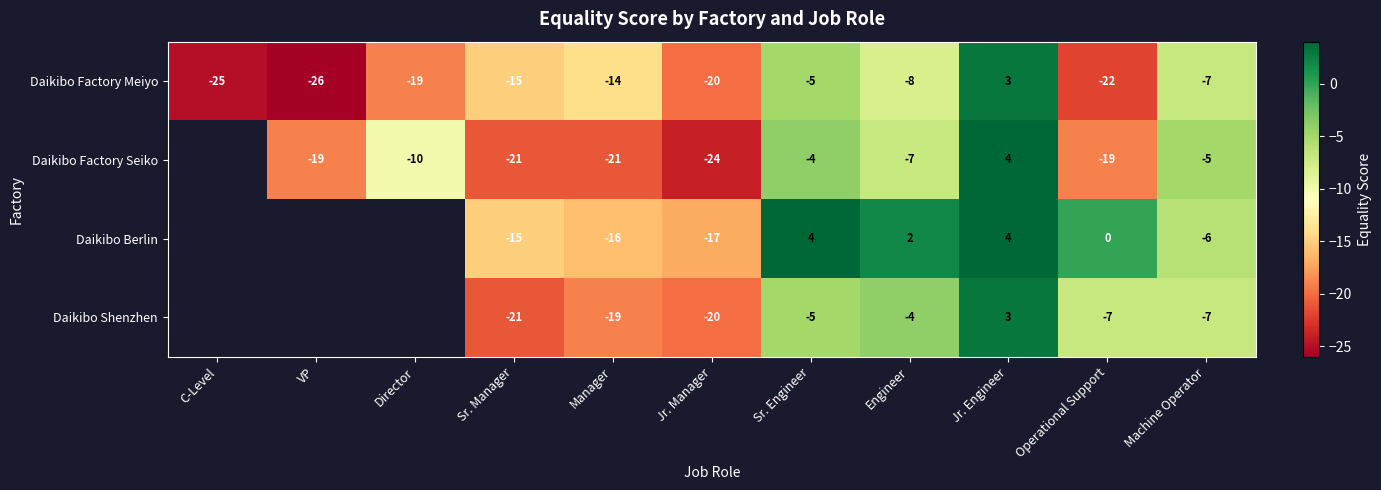

The value of Daikibo Factory Seiko at Engineer is -10.5. True or false?

False